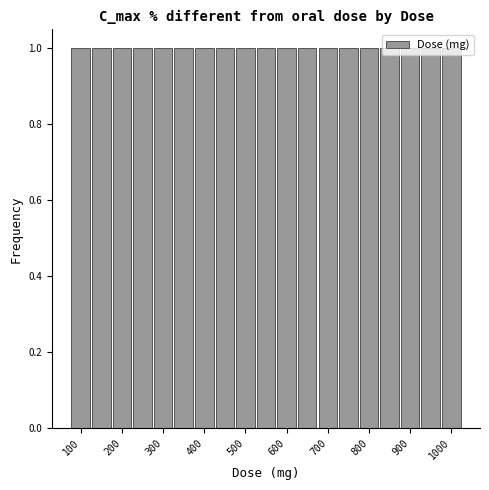

Reading left to right, transcribe this chart: for each bar, give the range it covers on the x-axis and its height. Neither the bar edges nor the heights are printed on the chart, so give them approximately, as read against the axes.

75 to 125: 1
125 to 175: 1
175 to 225: 1
225 to 275: 1
275 to 325: 1
325 to 375: 1
375 to 425: 1
425 to 475: 1
475 to 525: 1
525 to 575: 1
575 to 625: 1
625 to 675: 1
675 to 725: 1
725 to 775: 1
775 to 825: 1
825 to 875: 1
875 to 925: 1
925 to 975: 1
975 to 1025: 1